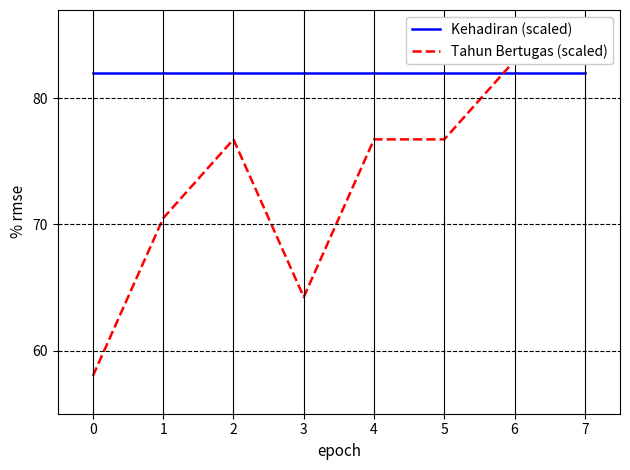

At 5, list the series in order from largest to smallest.

Kehadiran (scaled), Tahun Bertugas (scaled)